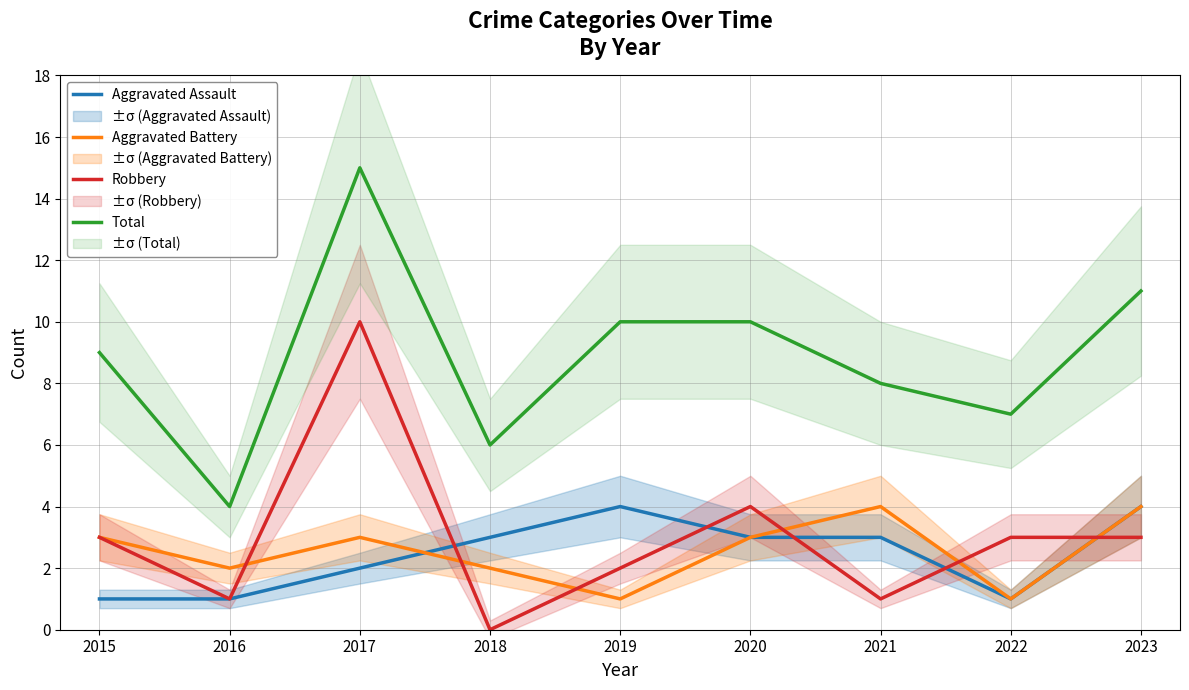

Does the chart have visible grid lines?

Yes